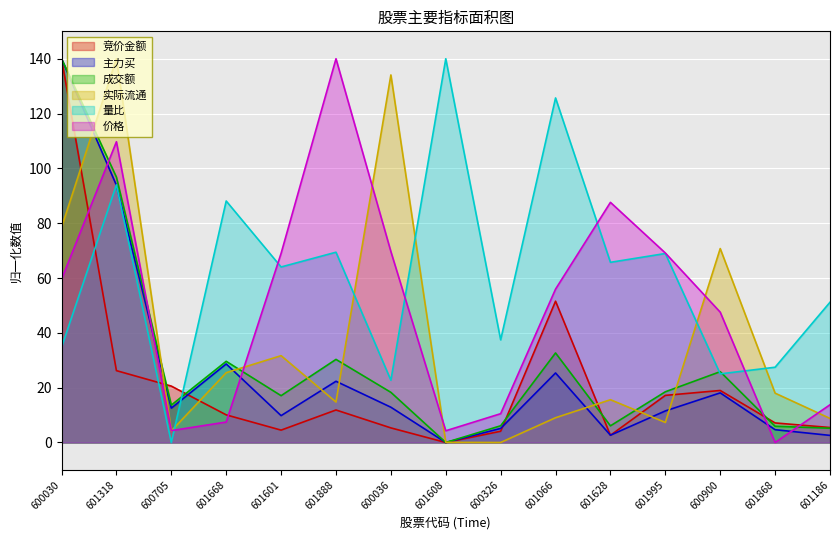

True or false: 主力买 has more than 2 points higher than both neighbors.

True